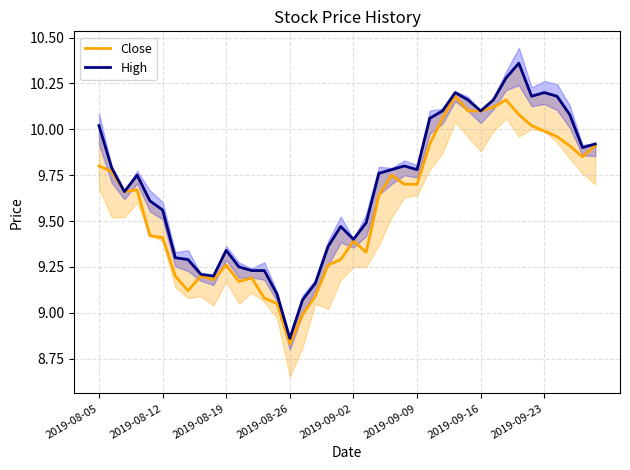

What is the difference between the highest and lowest values at 34?

0.2